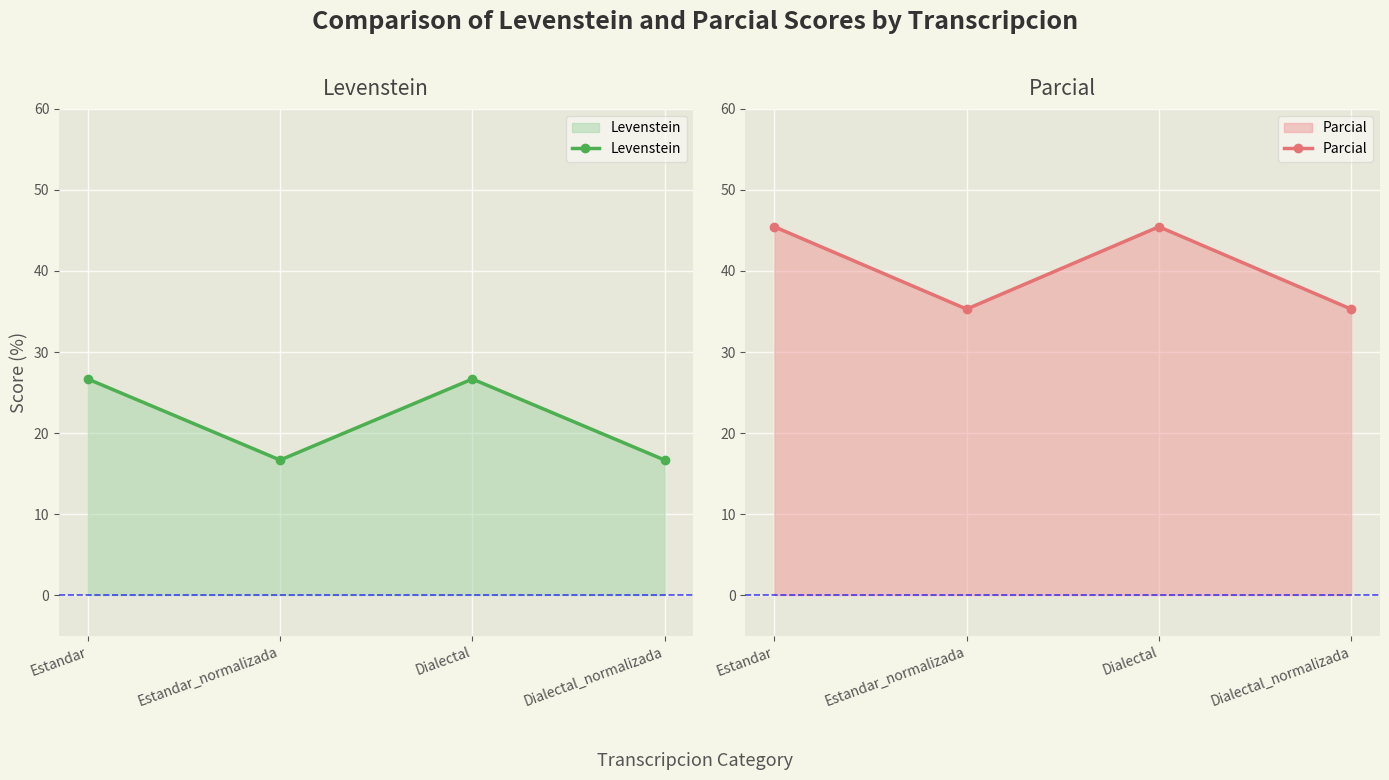

At which category does the chart reach its minimum across all series?

Estandar_normalizada